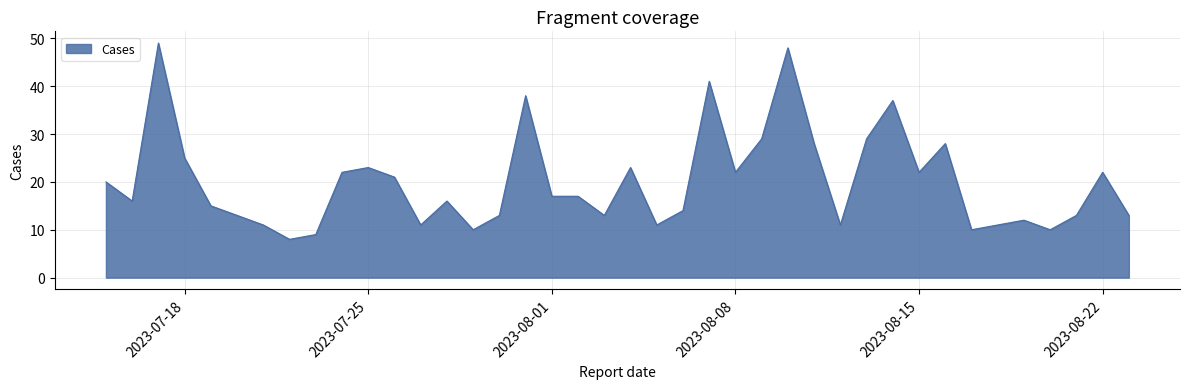

How many values are below 17?

20